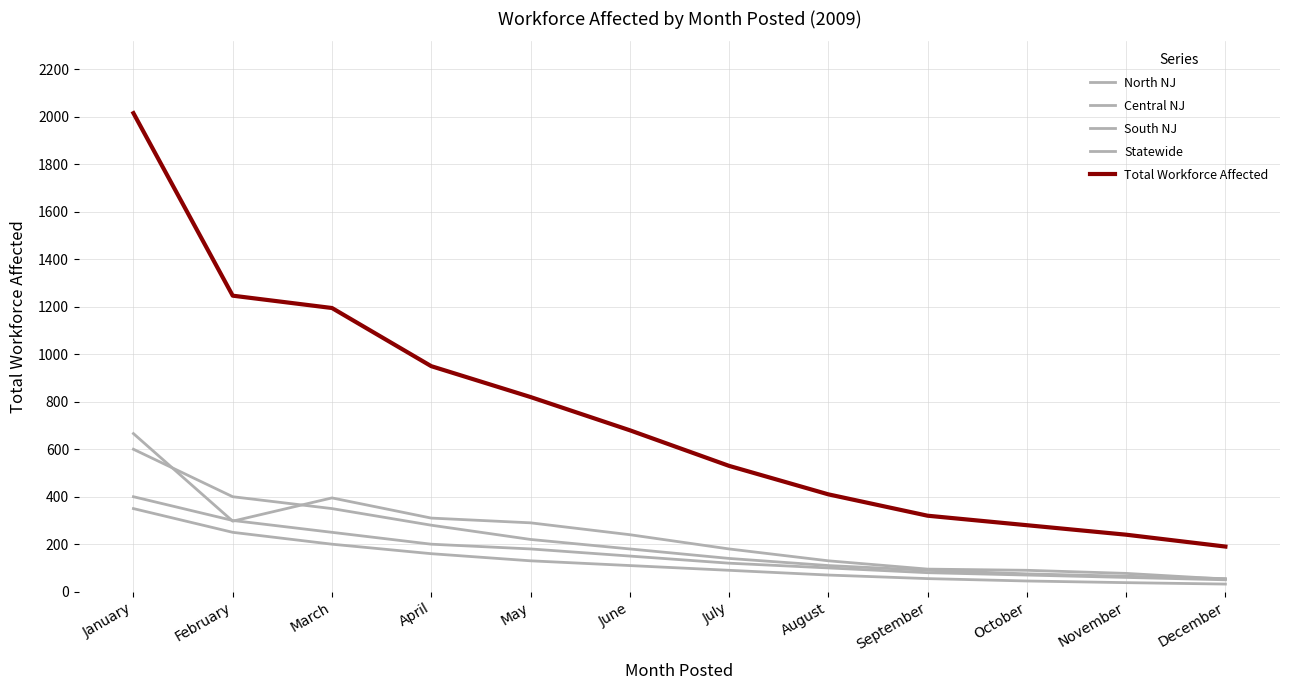

Between February and March, which is larger?

February